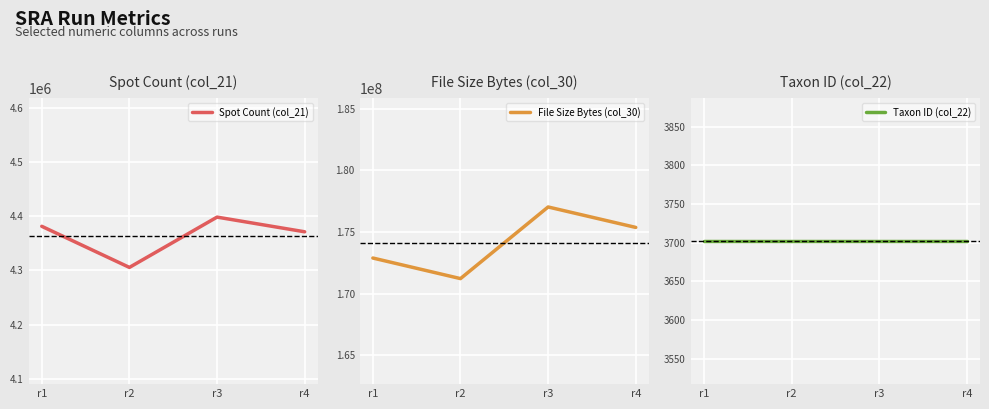

Where is File Size Bytes (col_30) nearest to the value 174115078?

r1